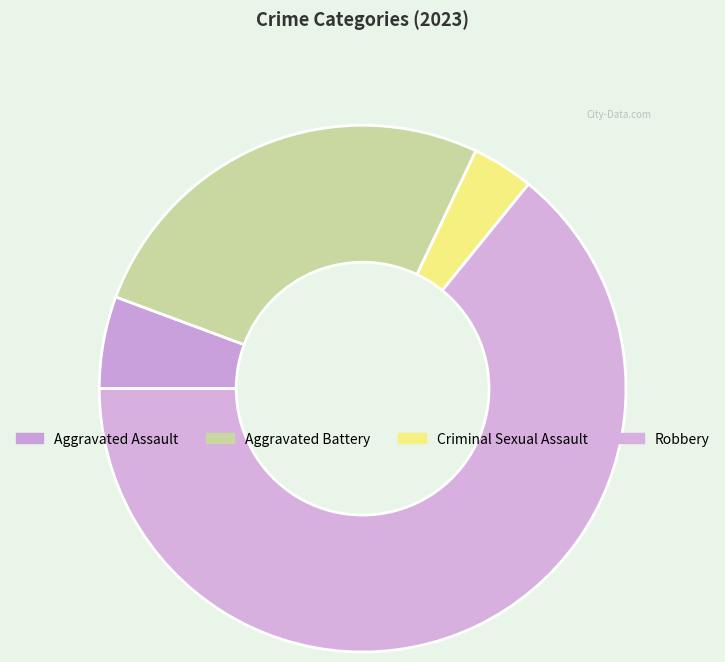

Count the number of slices in the pie.

4